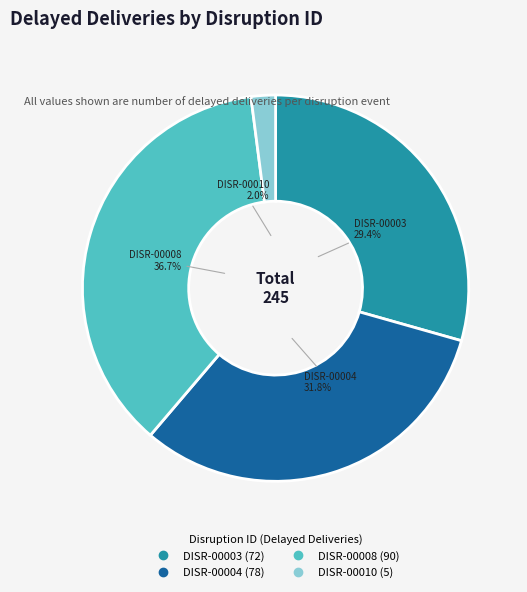

How many slices are in this pie chart?

4